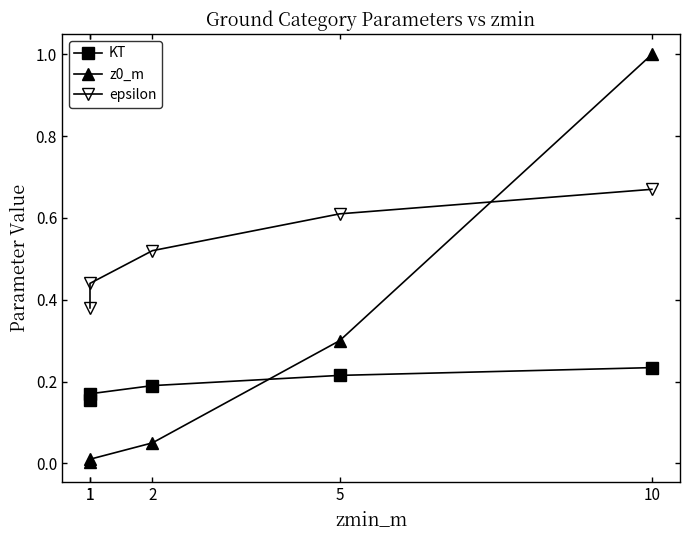

Rank the categories by epsilon value from highest to lowest.

10, 5, 2, 1, 1